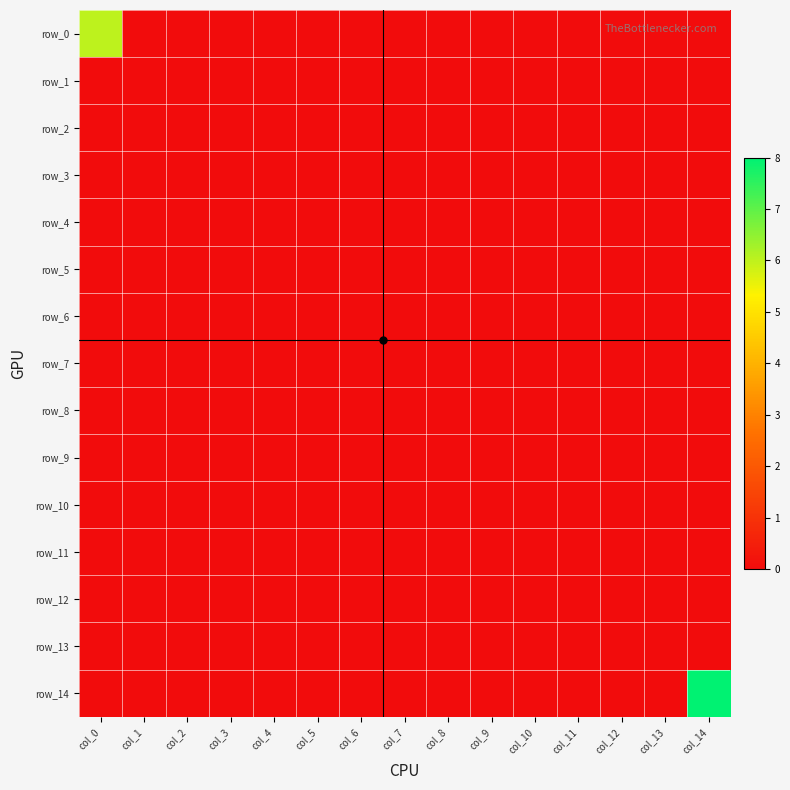

Reading left to right, extract all data points from this chart.

row_0: 6	0	0	0	0	0	0	0	0	0	0	0	0	0	0
row_1: 0	0	0	0	0	0	0	0	0	0	0	0	0	0	0
row_2: 0	0	0	0	0	0	0	0	0	0	0	0	0	0	0
row_3: 0	0	0	0	0	0	0	0	0	0	0	0	0	0	0
row_4: 0	0	0	0	0	0	0	0	0	0	0	0	0	0	0
row_5: 0	0	0	0	0	0	0	0	0	0	0	0	0	0	0
row_6: 0	0	0	0	0	0	0	0	0	0	0	0	0	0	0
row_7: 0	0	0	0	0	0	0	0	0	0	0	0	0	0	0
row_8: 0	0	0	0	0	0	0	0	0	0	0	0	0	0	0
row_9: 0	0	0	0	0	0	0	0	0	0	0	0	0	0	0
row_10: 0	0	0	0	0	0	0	0	0	0	0	0	0	0	0
row_11: 0	0	0	0	0	0	0	0	0	0	0	0	0	0	0
row_12: 0	0	0	0	0	0	0	0	0	0	0	0	0	0	0
row_13: 0	0	0	0	0	0	0	0	0	0	0	0	0	0	0
row_14: 0	0	0	0	0	0	0	0	0	0	0	0	0	0	8